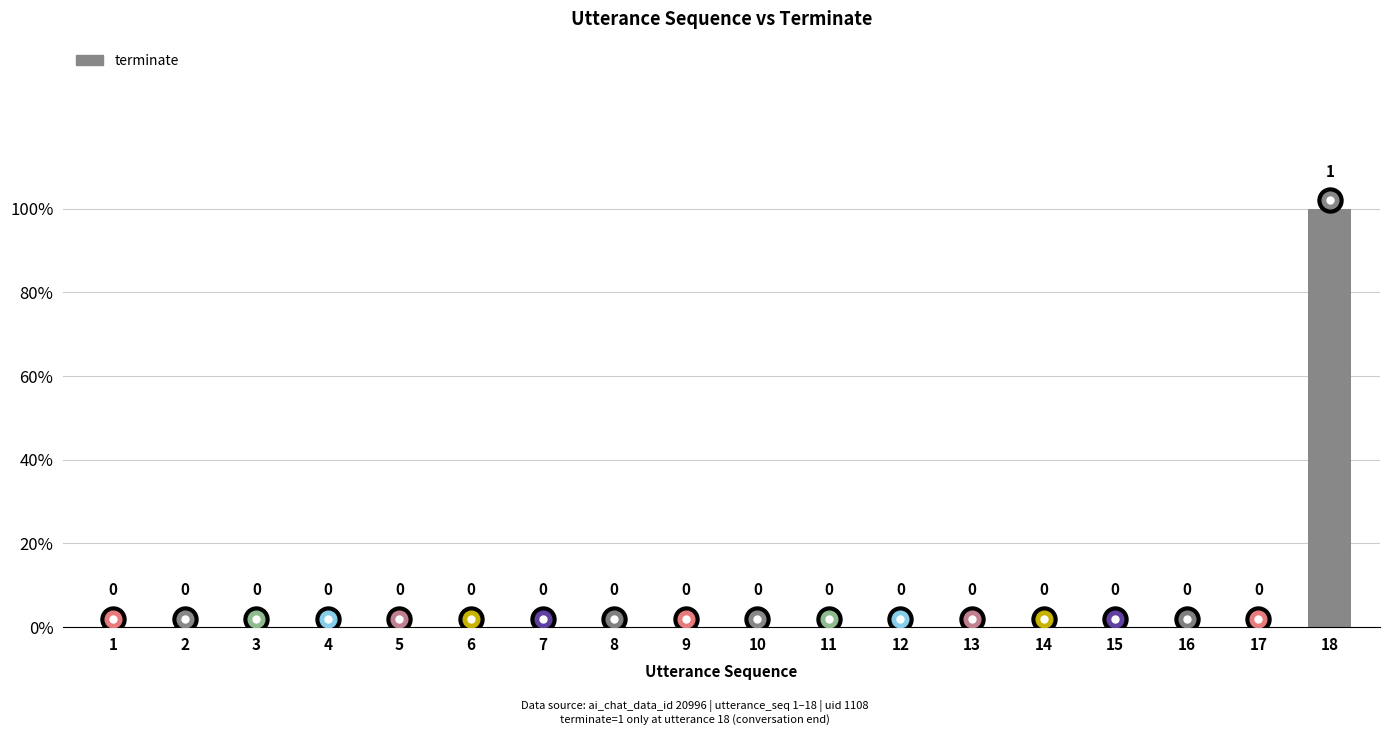

Reading left to right, list all the values displayed in this chart.

0	0	0	0	0	0	0	0	0	0	0	0	0	0	0	0	0	1